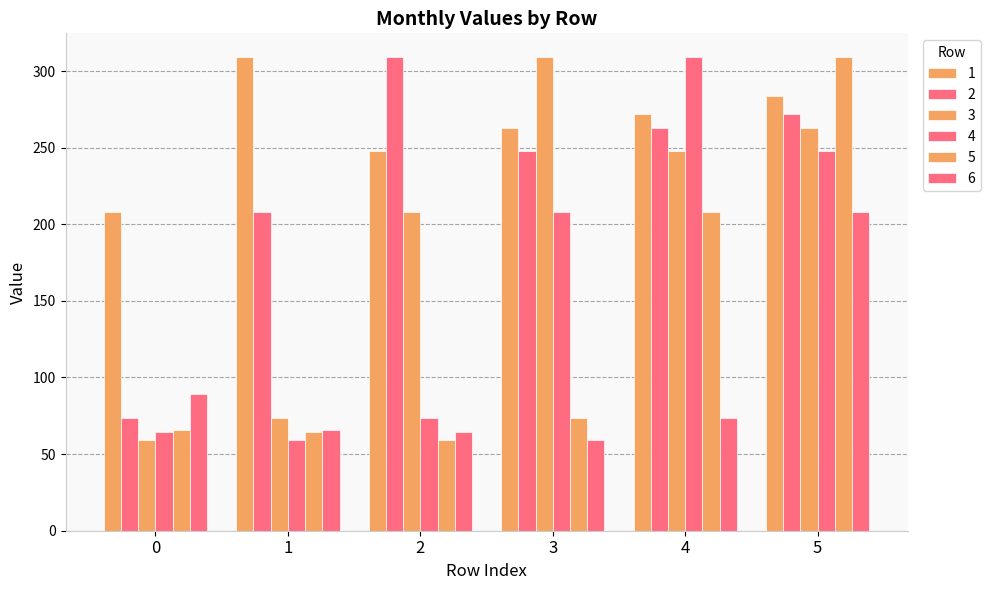

Is it true that 5 equals 97.6 at 2?

False